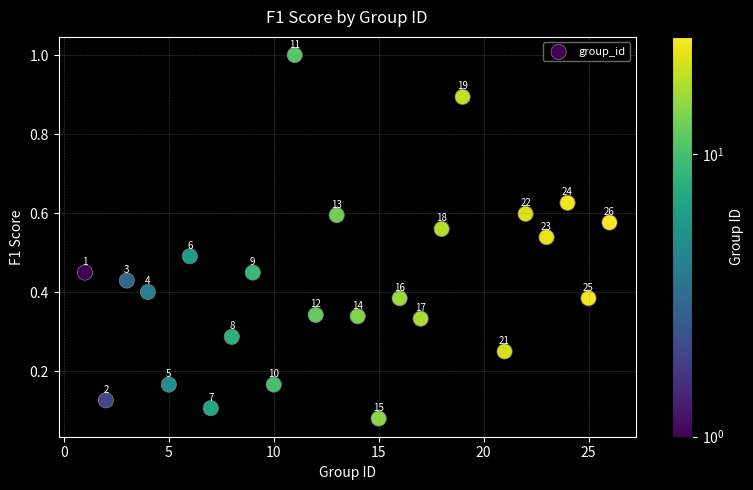

What is the range of X values (max minus min)?

25.0